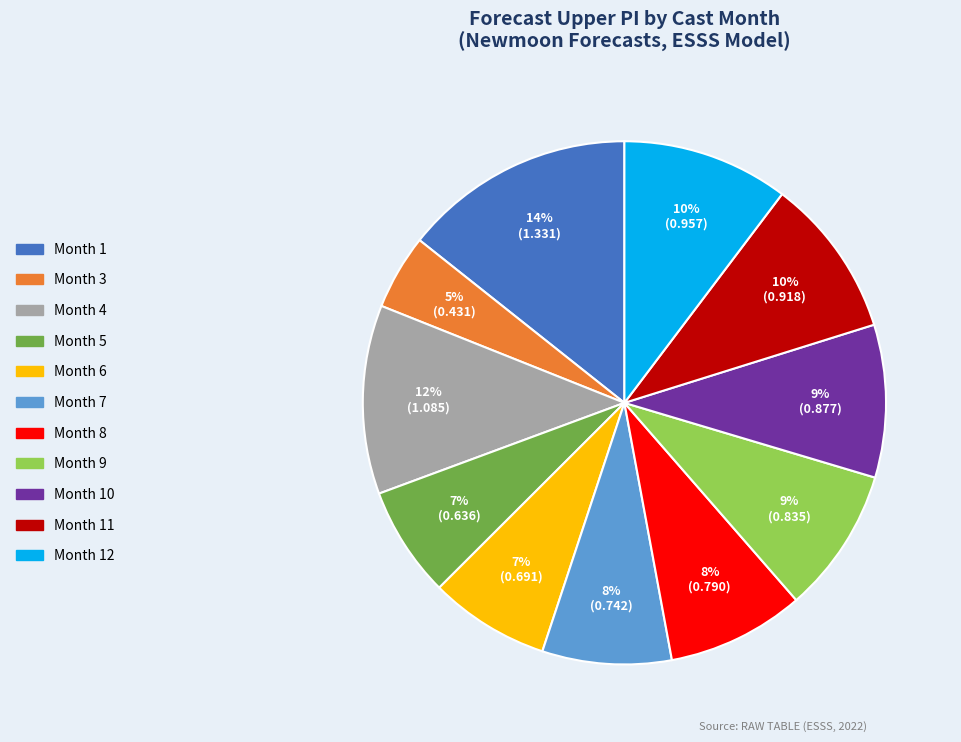

To the nearest percent, what is the average slice percentage?

9%